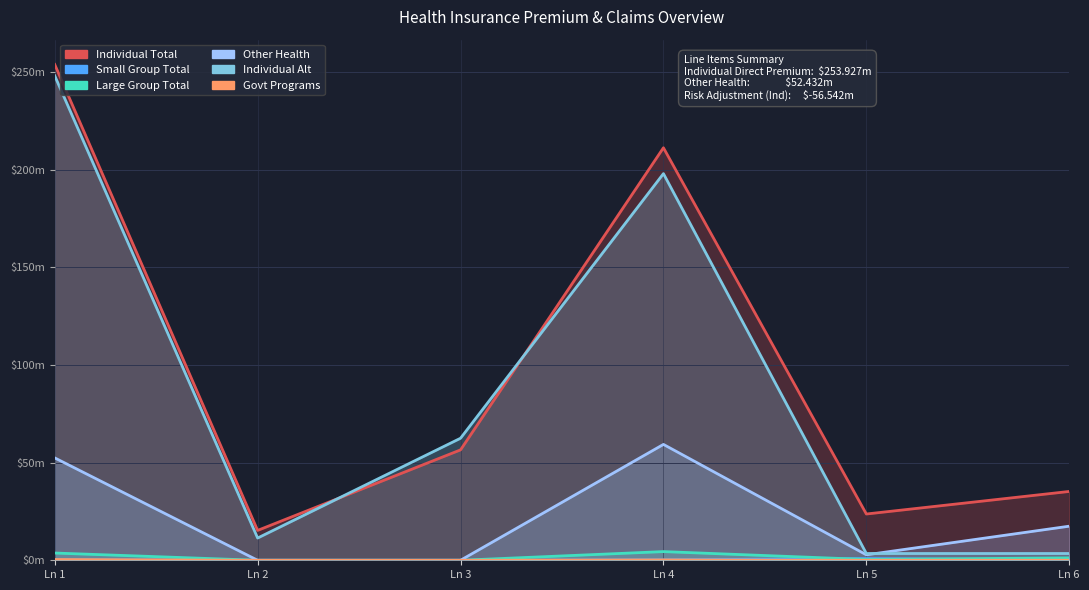

How many positive values does the Small Group Total series have?

4